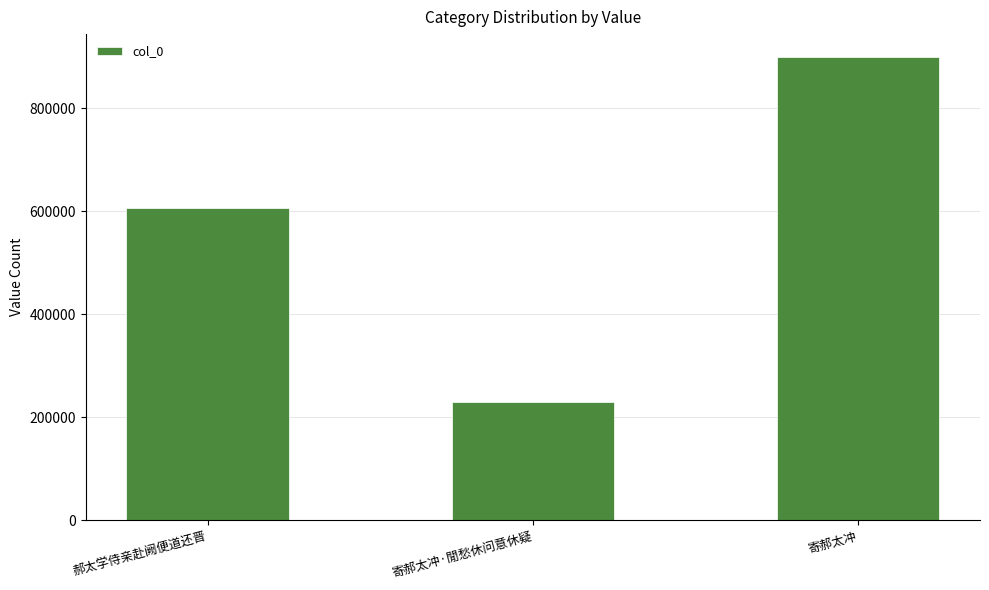

Read the value at 寄郝太冲, to the nearest 10.

899290